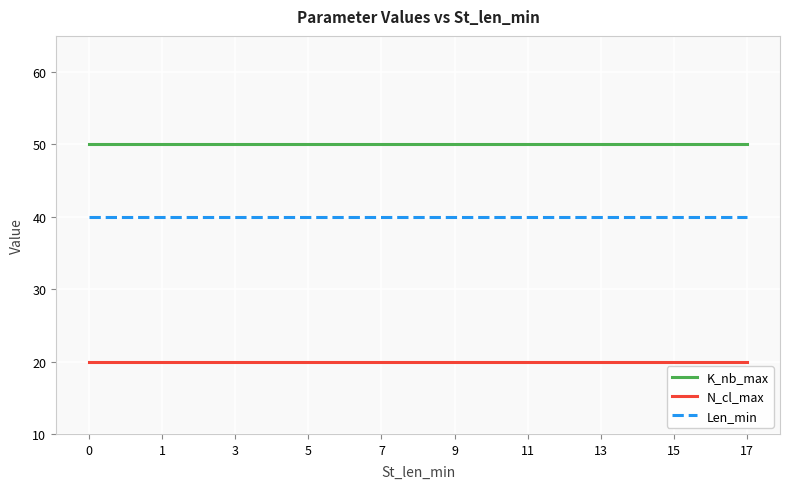

List the series in order of their overall mean, highest first.

K_nb_max, Len_min, N_cl_max